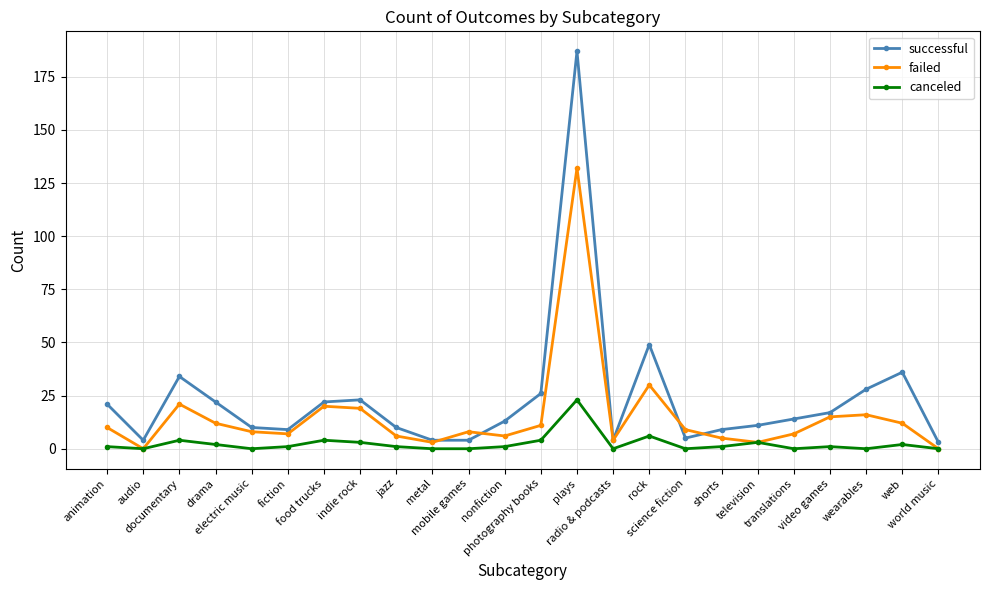

Which series has the widest spread of values?

successful